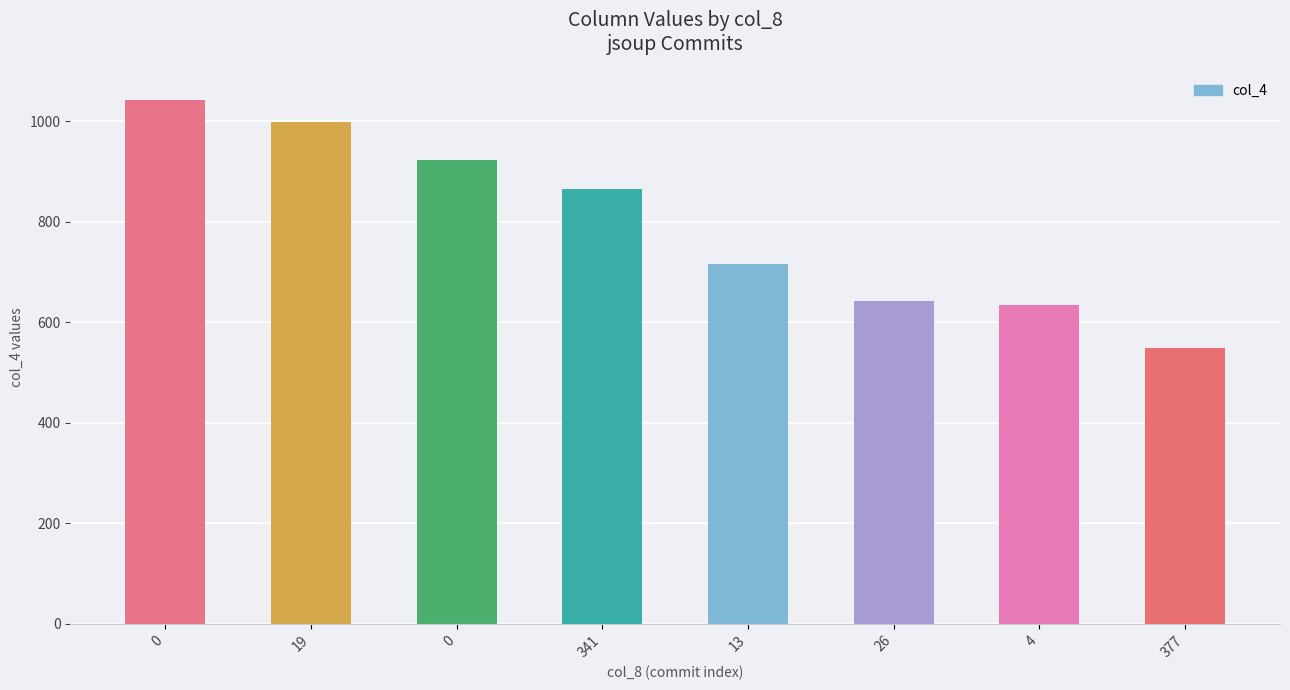

Rank the categories by value from highest to lowest.

0, 19, 0, 341, 13, 26, 4, 377